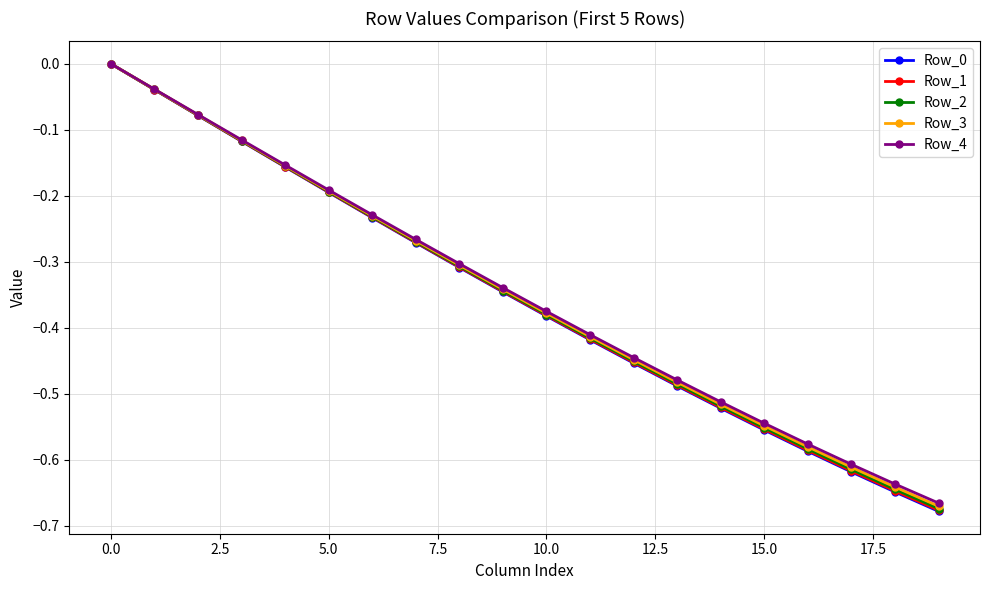

Does the chart display data point markers on the line(s)?

Yes